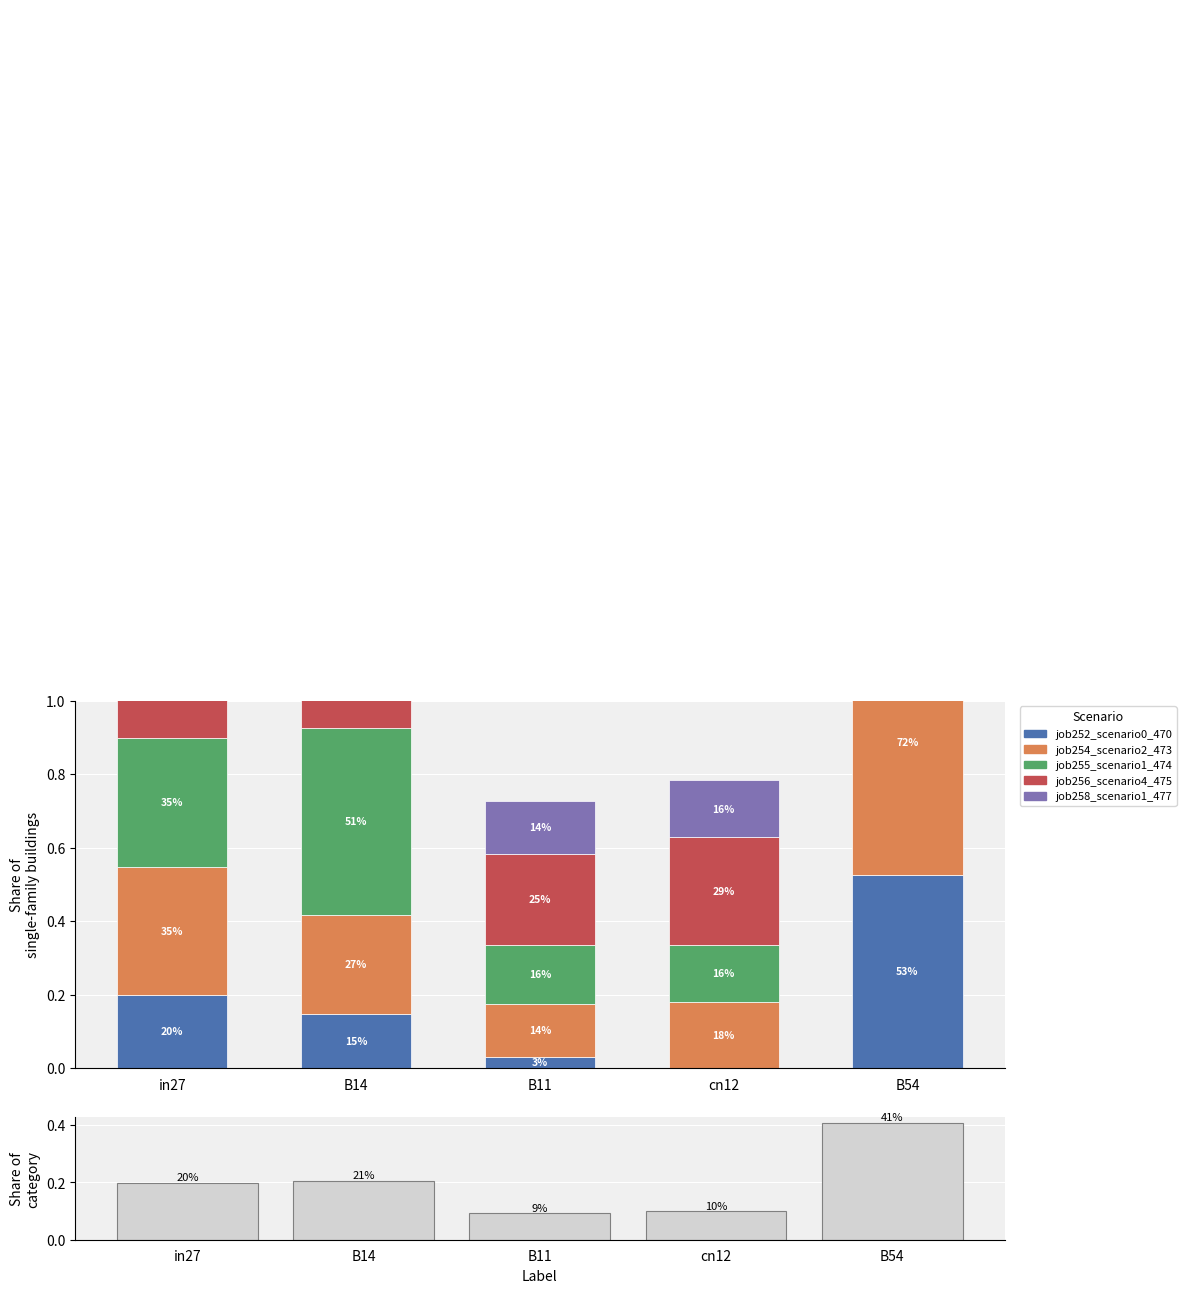

At how many categories does at least one series exceed 0?

5